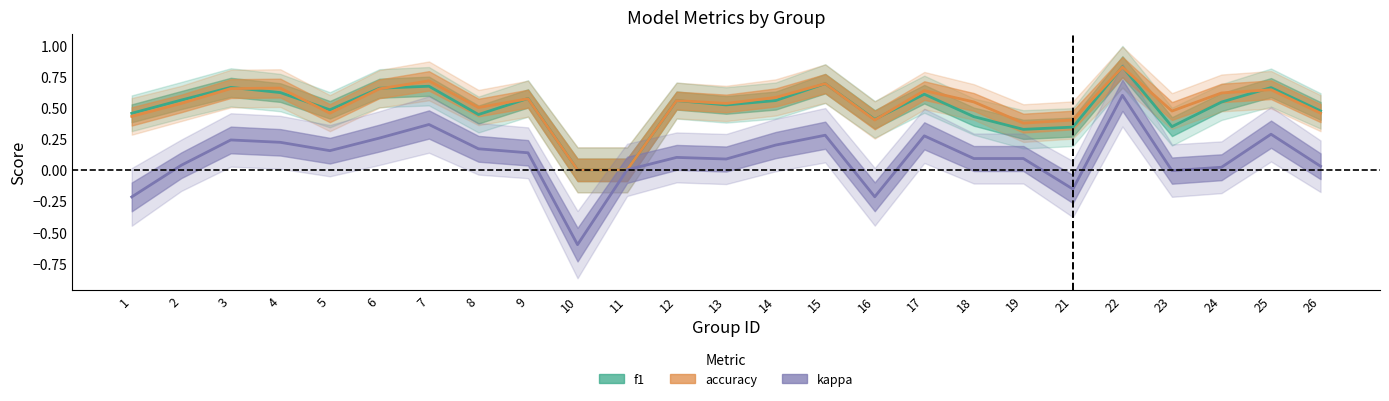

What is the difference between the maximum and minimum values in the f1 series?

0.8